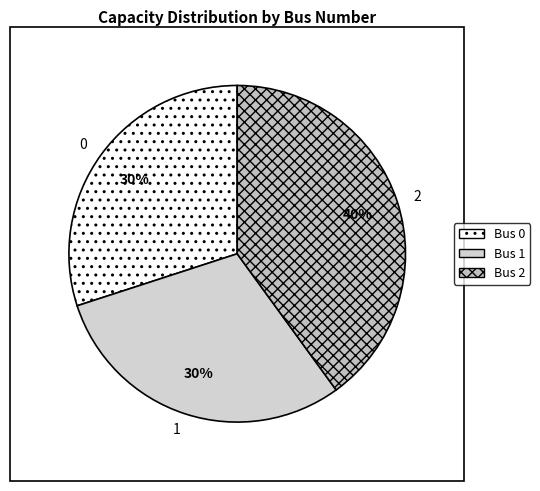

What is the ratio of the value at 1 to the value at 0?

1.0